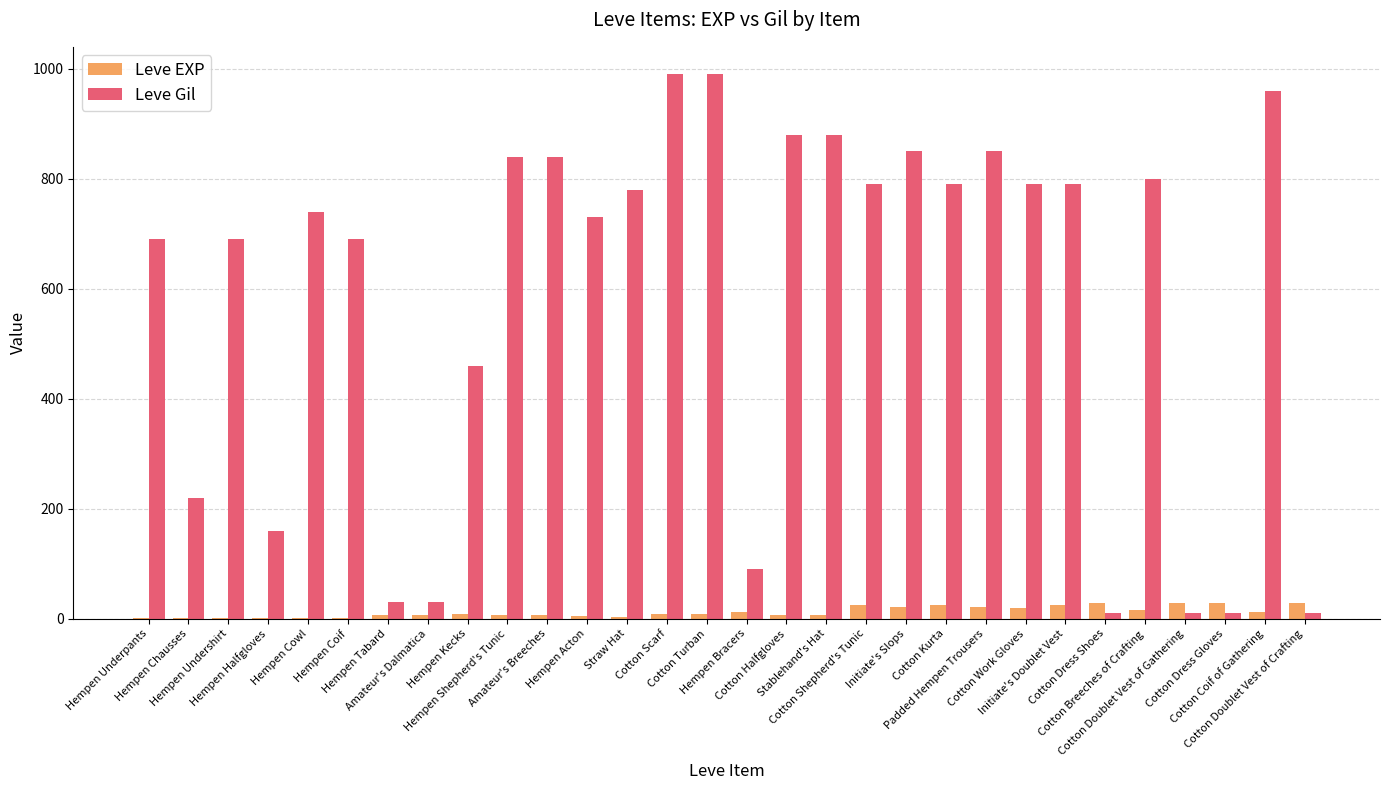

Read the Leve Gil value at Hempen Bracers.

90